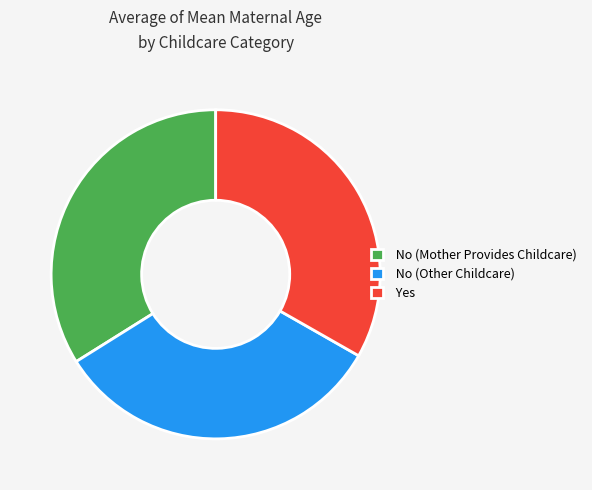

Is it true that No (Mother Provides Childcare) is 34% of the pie?

True